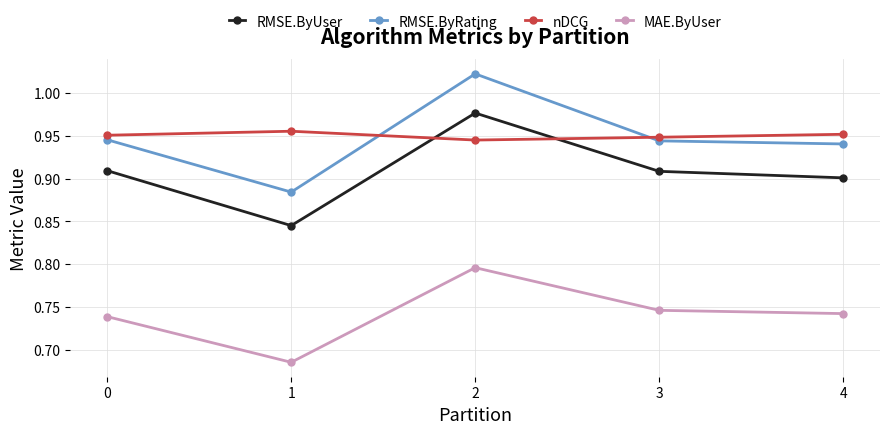

What is the sum of all MAE.ByUser values?

3.7